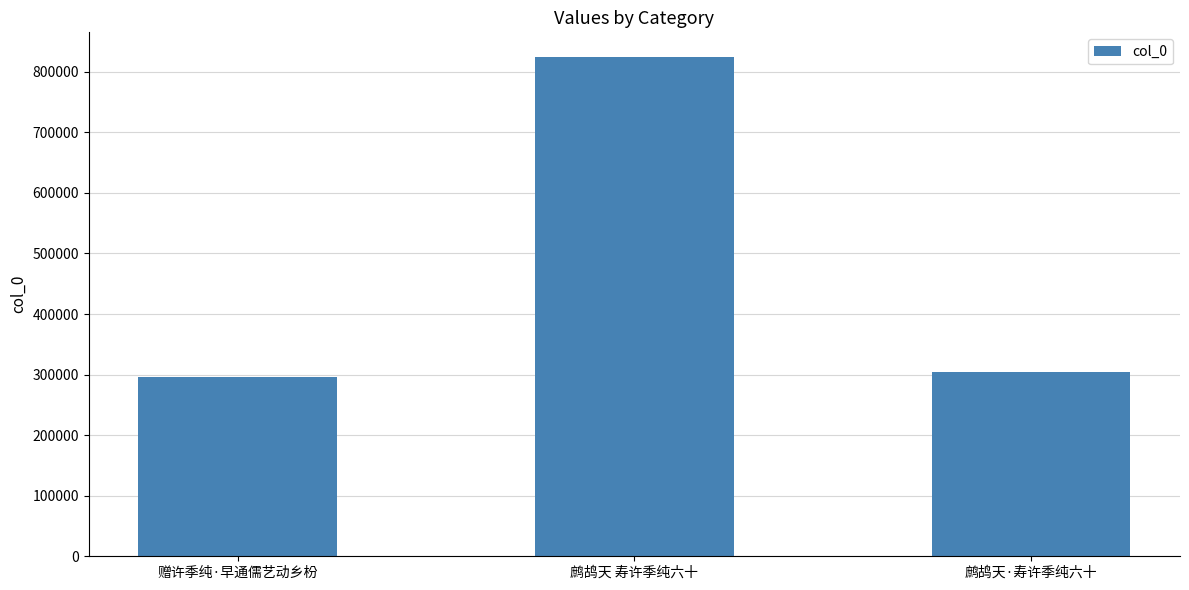

The value at 鹧鸪天·寿许季纯六十 is 303735. True or false?

True